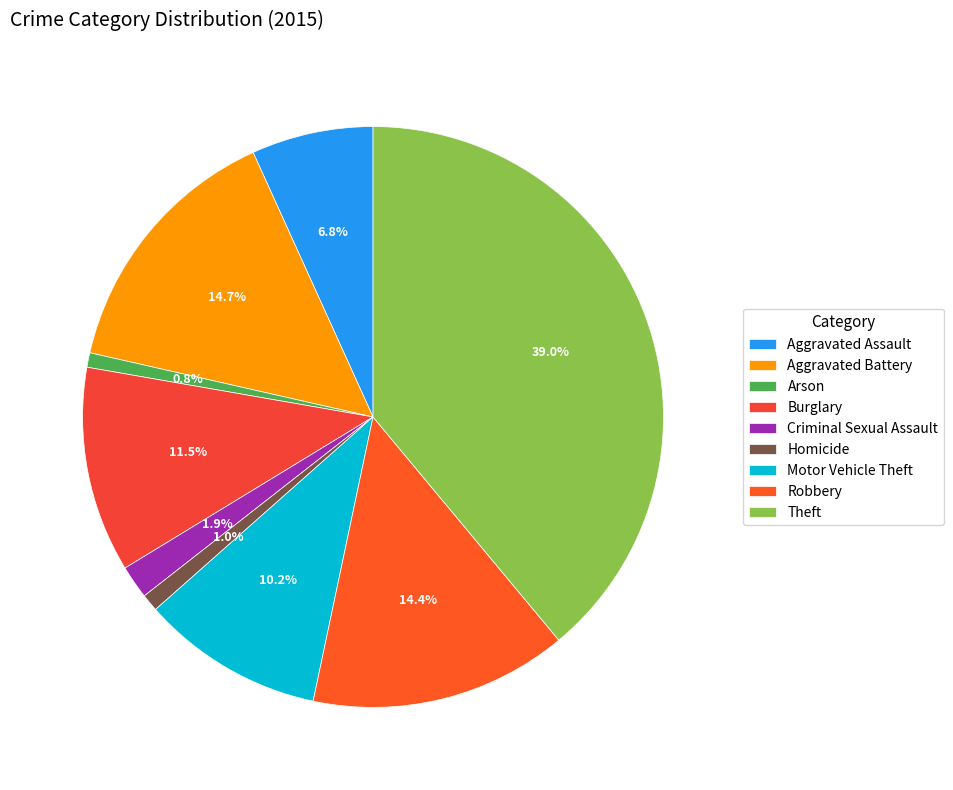

Does any single category account for the majority?

No